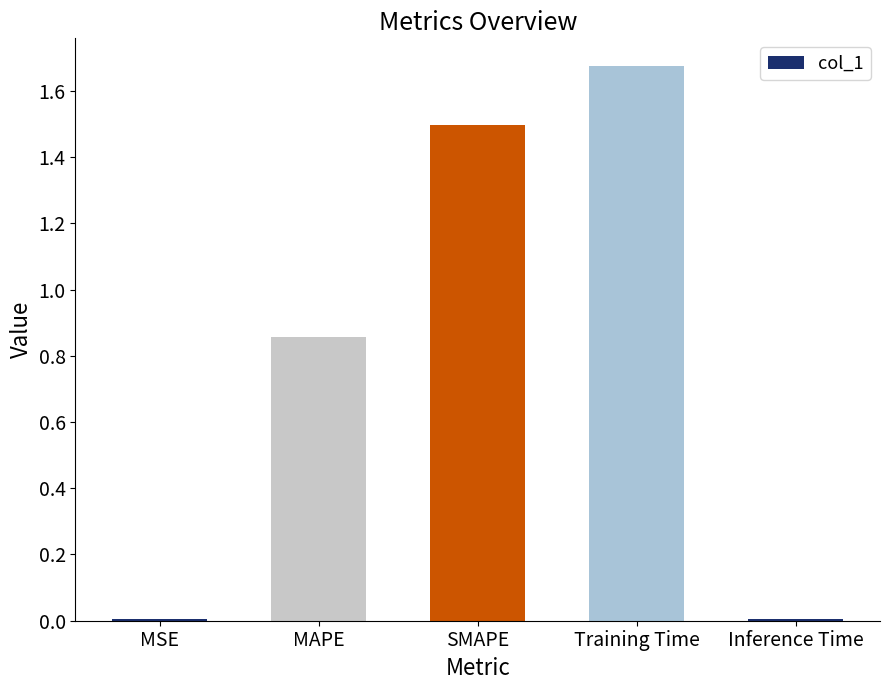

What is the label of the 3rd bar from the left?

SMAPE